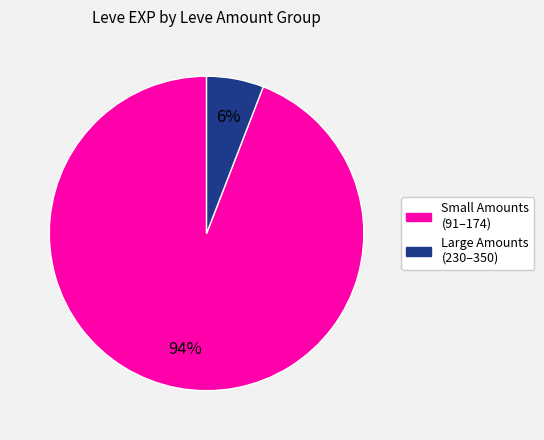

To the nearest percent, what is the difference between the largest and smallest slice percentages?

88%